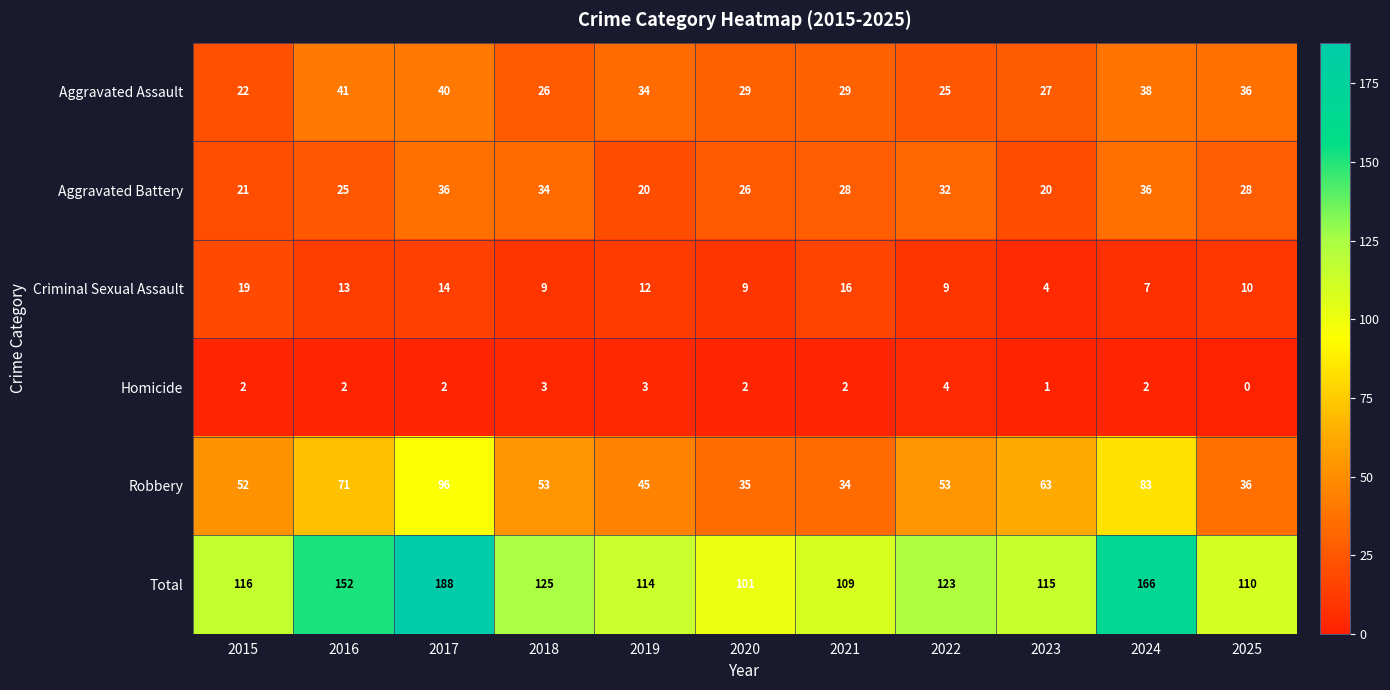

Which category has the lowest value in the Homicide series?

2025